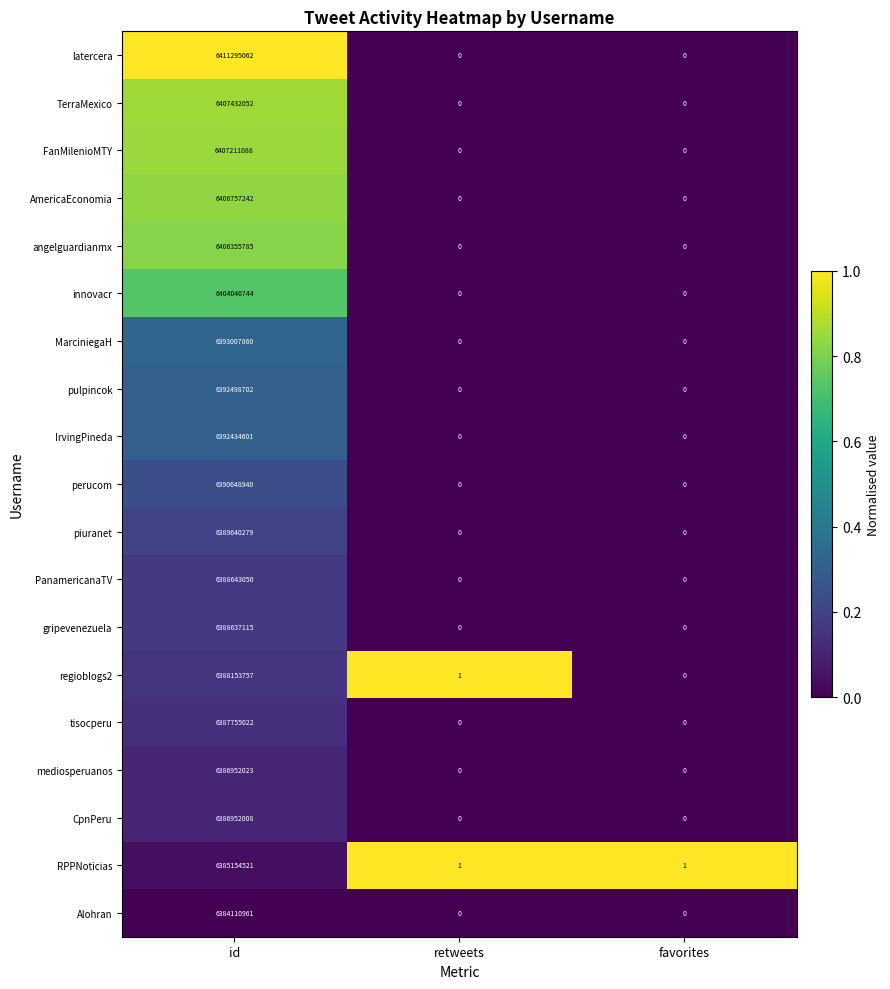

Count the FanMilenioMTY values in the range 0 to 6407211088.

3